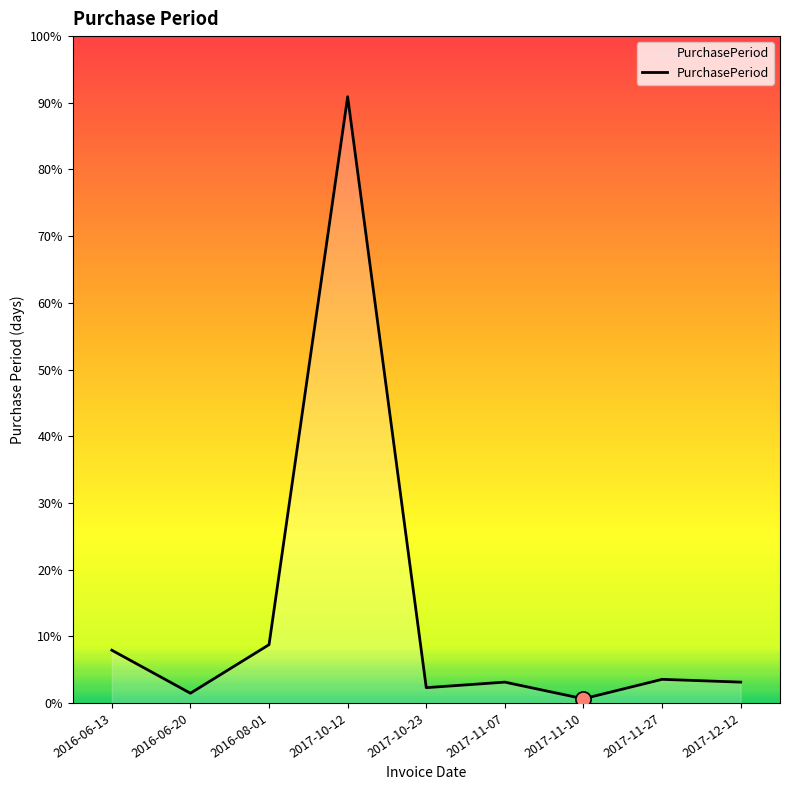

Between 2016-06-13 and 2017-11-27, which is larger?

2016-06-13